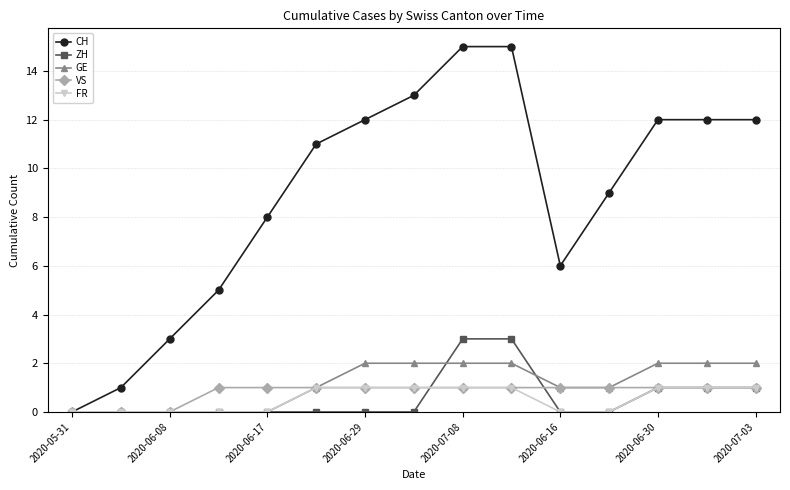

Count the GE values in the range 0 to 2.

15